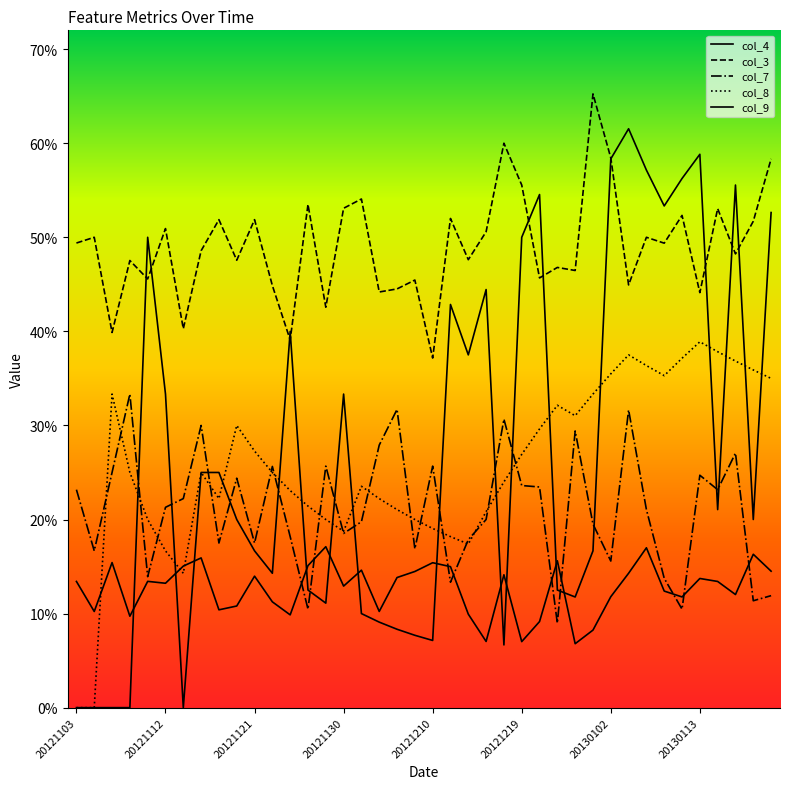

Does the chart display data point markers on the line(s)?

No